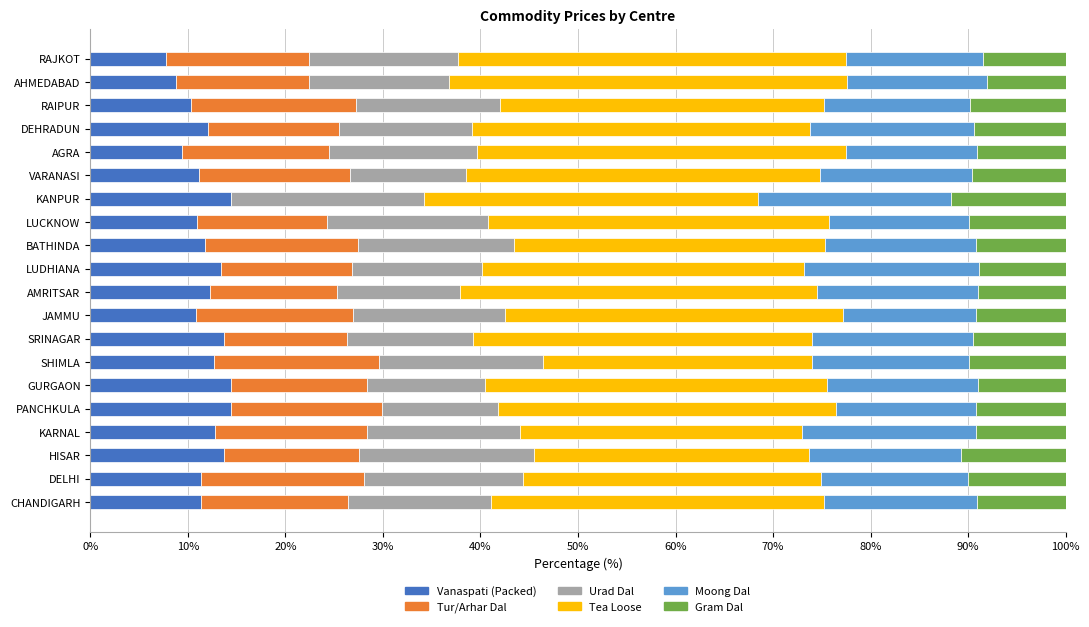

Is it true that Vanaspati (Packed) equals 14.4 at GURGAON?

True